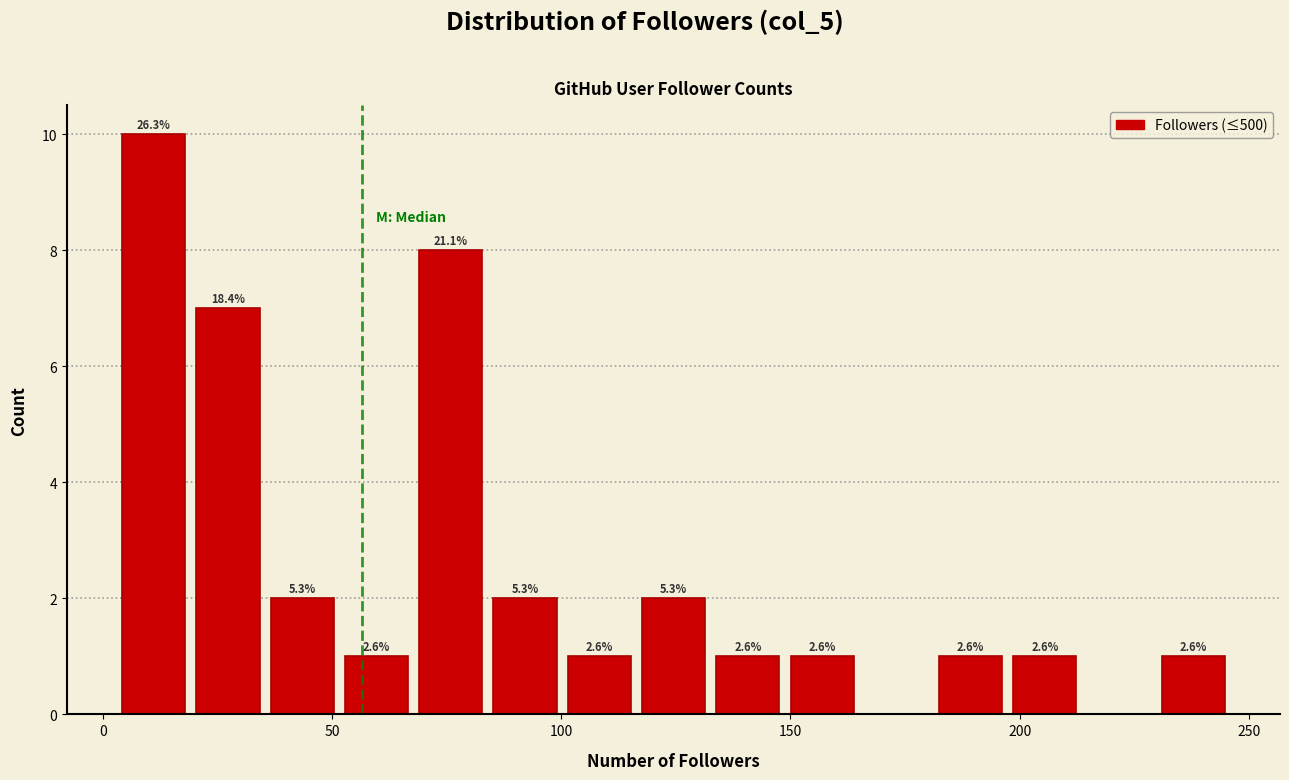

Read against the x-axis, roughly where is the centre of the tallest bar?

10